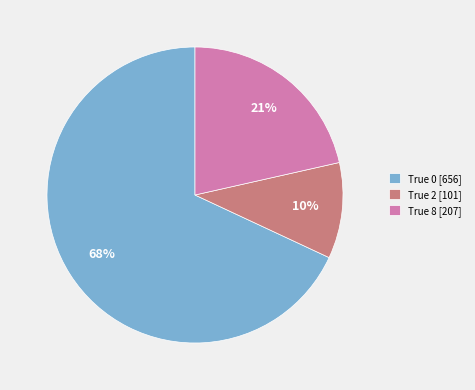

To the nearest percent, what percentage of the pie is True 2 [101]?

10%